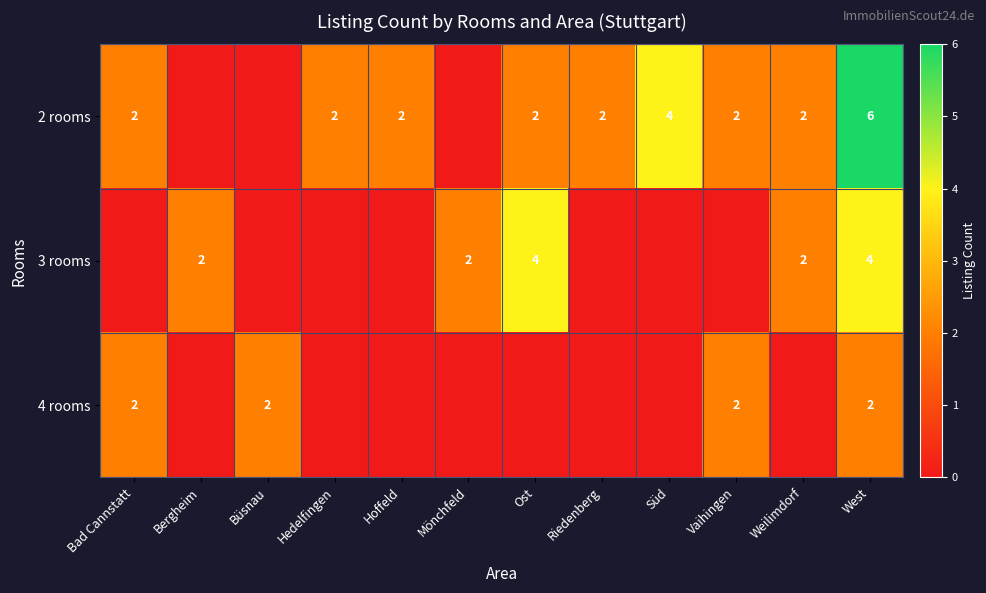

What is the sum of the 3 rooms values at Ost and Weilimdorf?

6